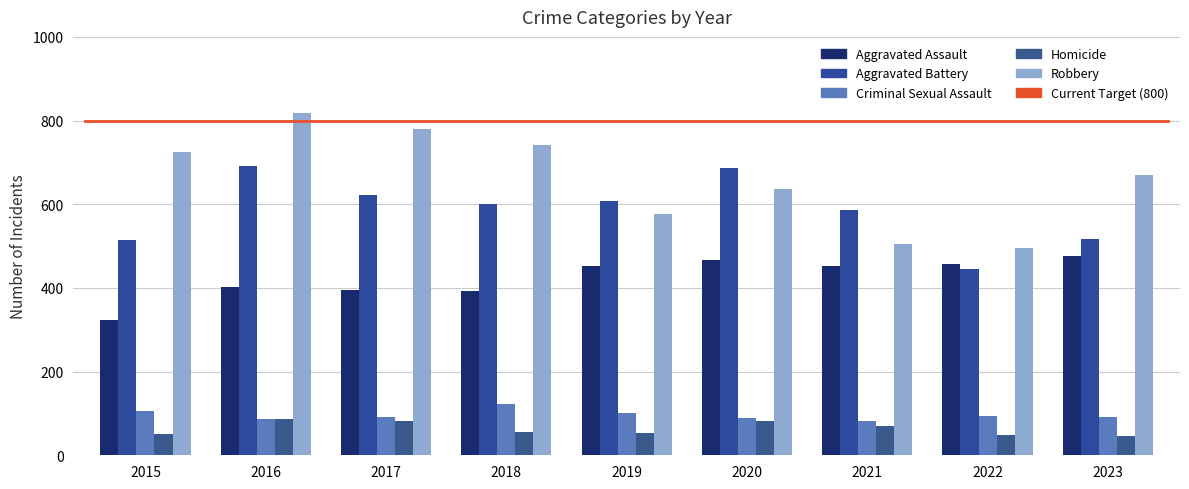

What is the value of the Criminal Sexual Assault bar at the 1st from the left?

105